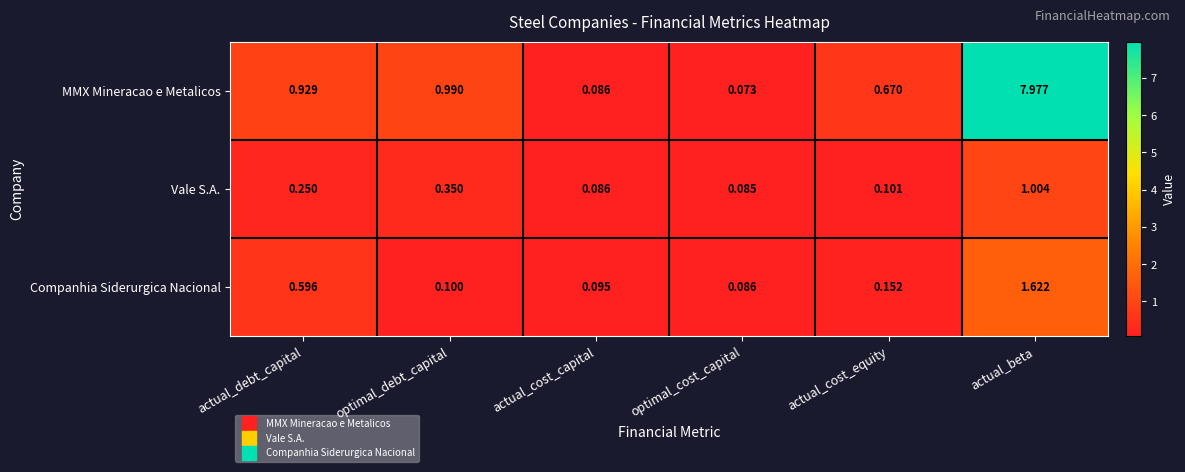

Which category has the lowest value across all series?

optimal_cost_capital